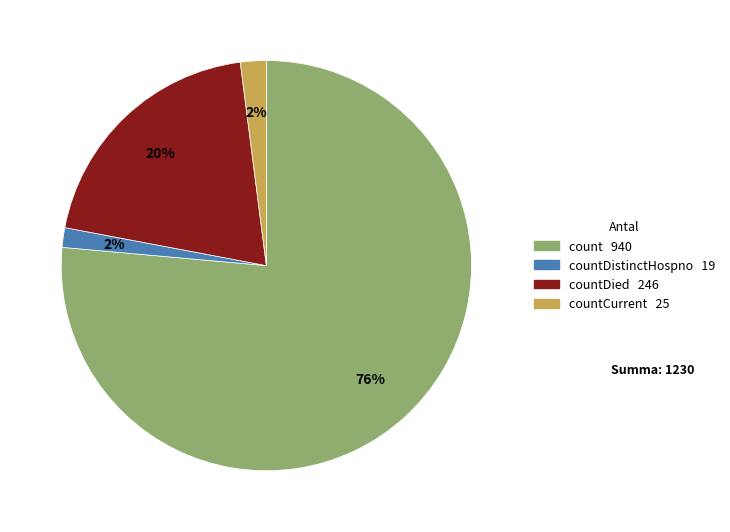

Is there any slice that represents more than half of the pie?

Yes